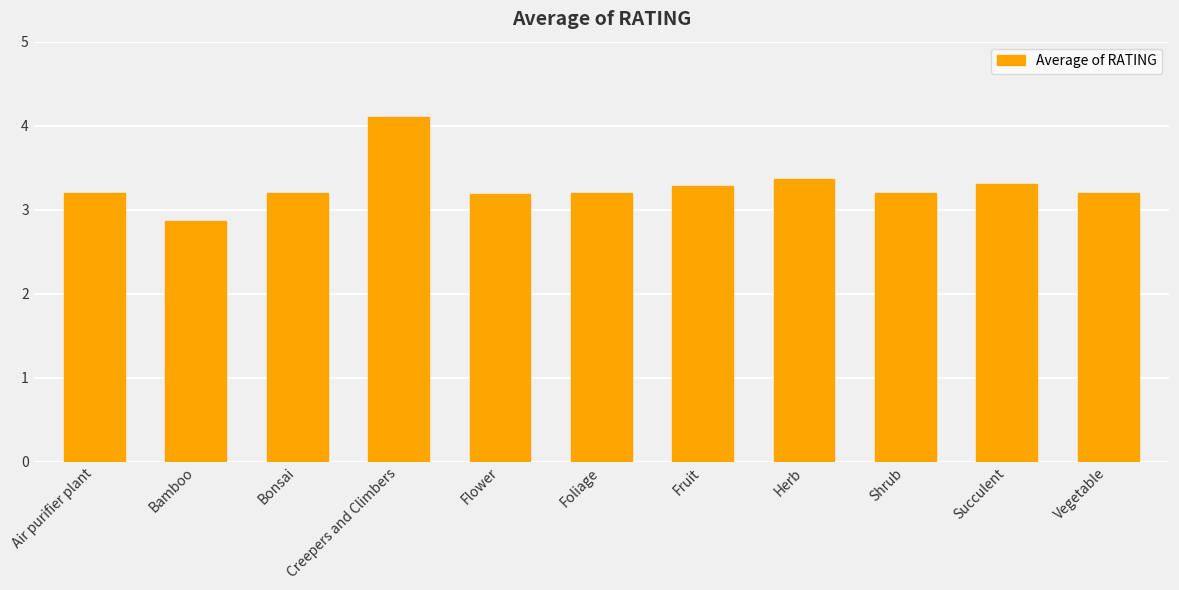

How many bars are there in total?

11